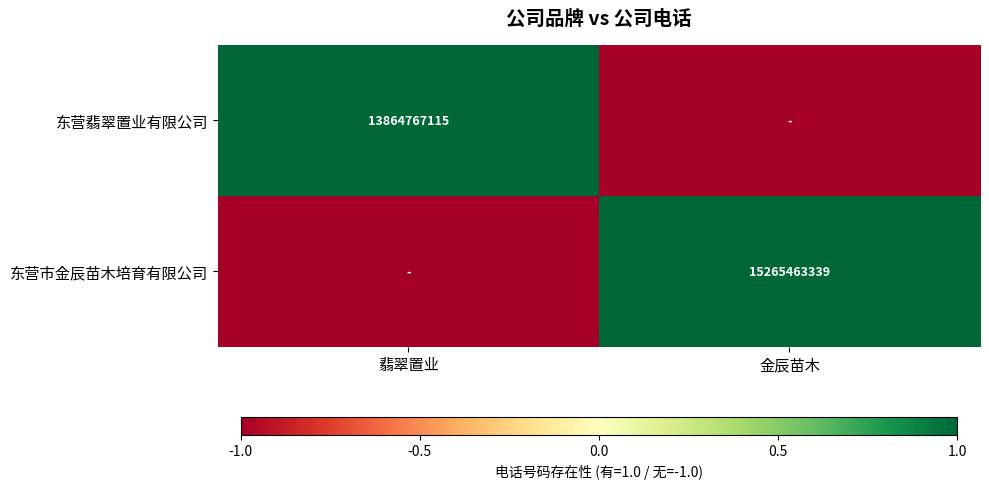

Is it true that 东营市金辰苗木培育有限公司 equals 24213165032 at 金辰苗木?

False